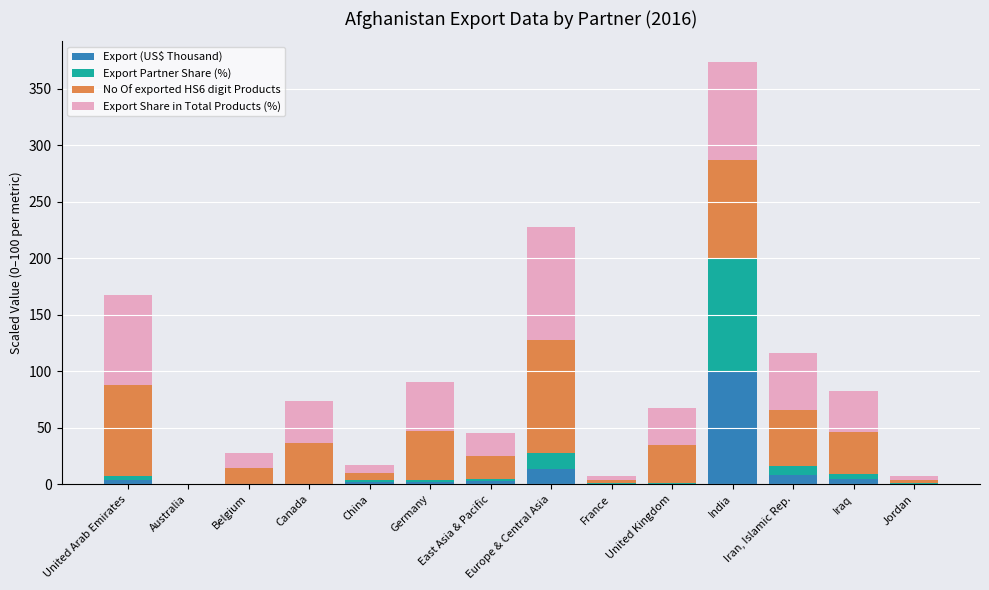

What is the difference between the maximum and minimum values in the Export Share in Total Products (%) series?

100.0